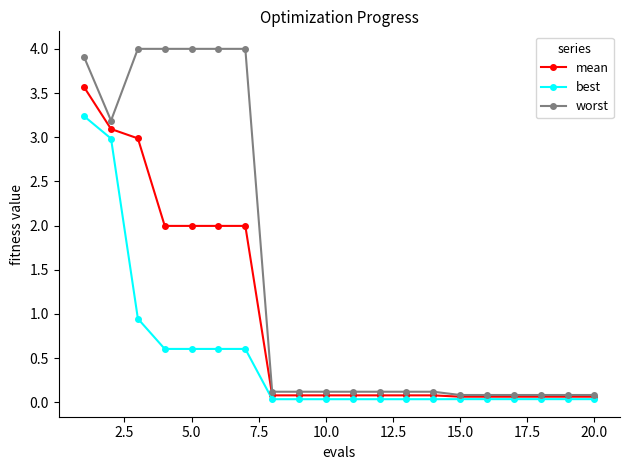

At how many categories does at least one series exceed 1?

7